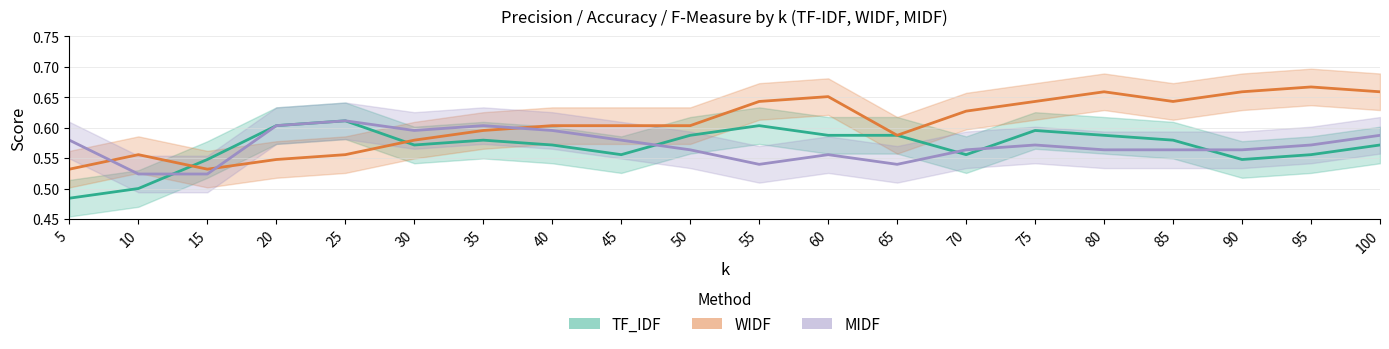

Is the value of MIDF at 90 greater than the value of TF_IDF at 35?

No